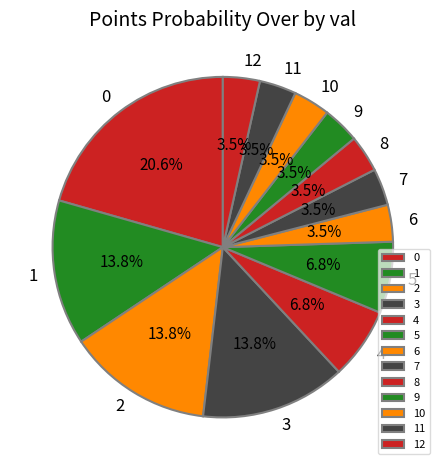

Is there a majority slice in this chart?

No